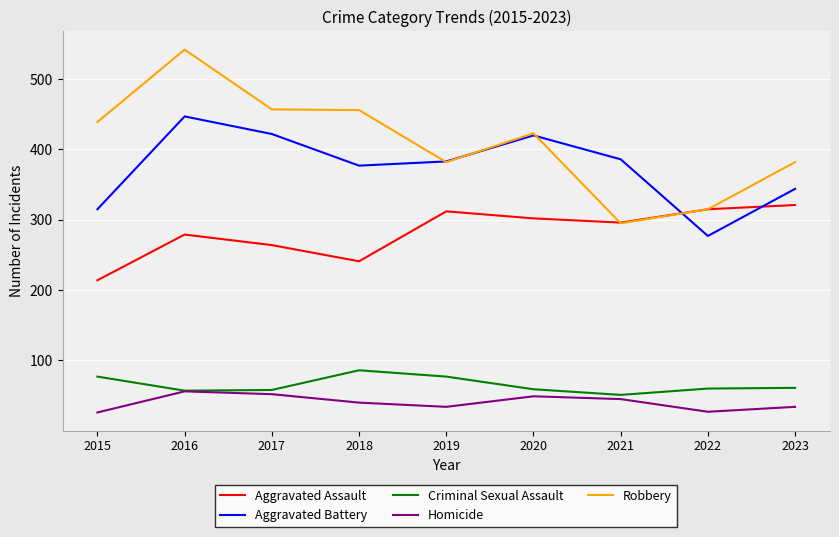

What is the sum of all Criminal Sexual Assault values?

586